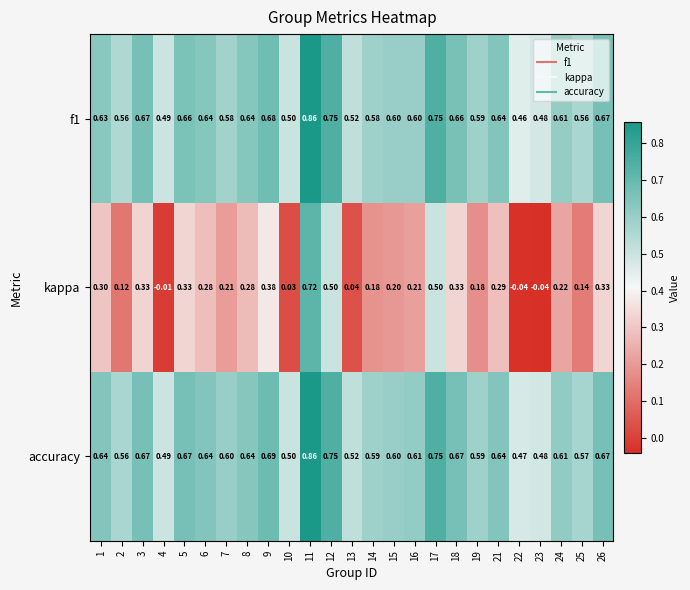

Which series has the largest total across all categories?

accuracy